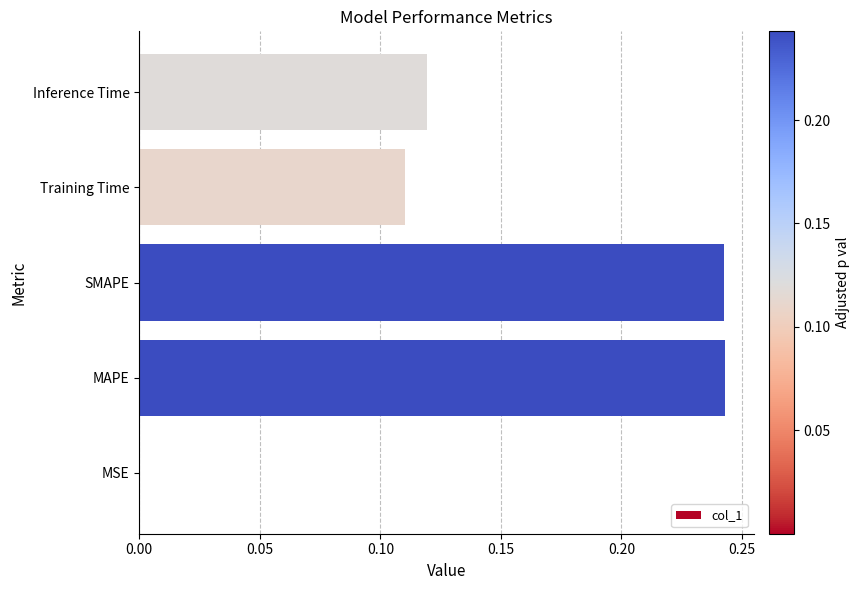

What is the sum of all values?

0.7